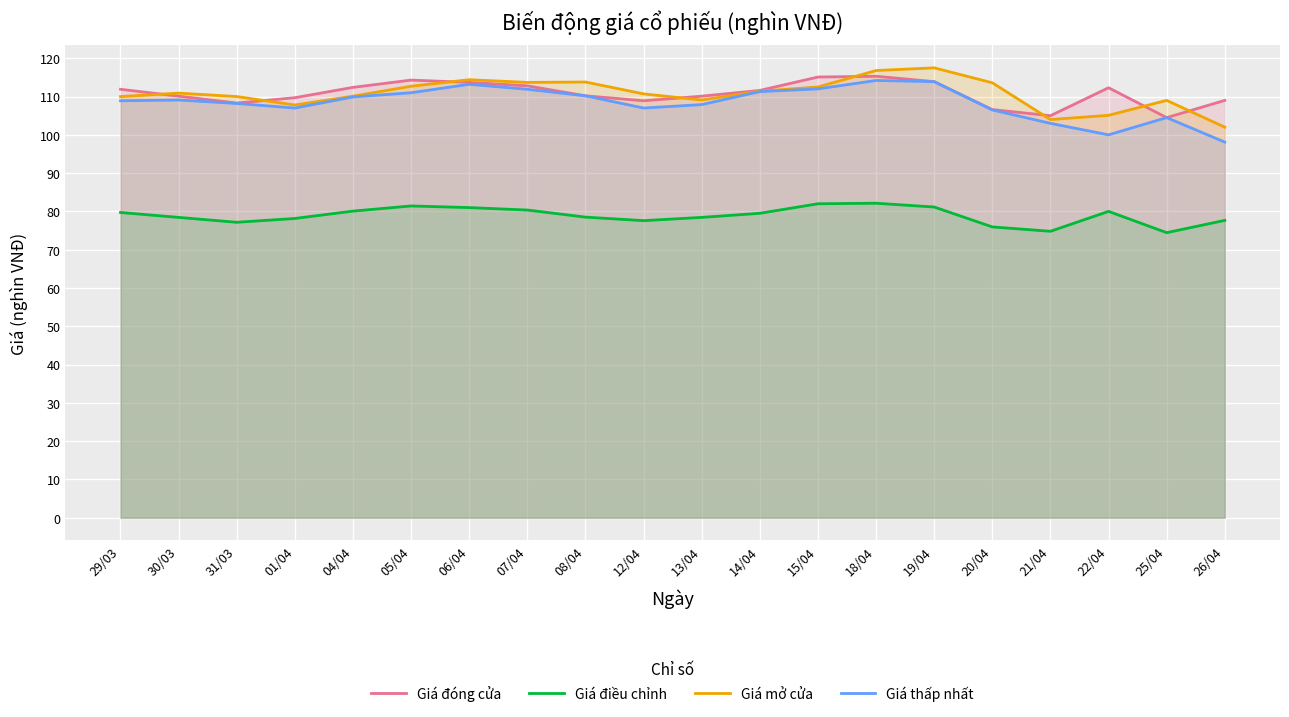

At how many categories does at least one series exceed 75?

20